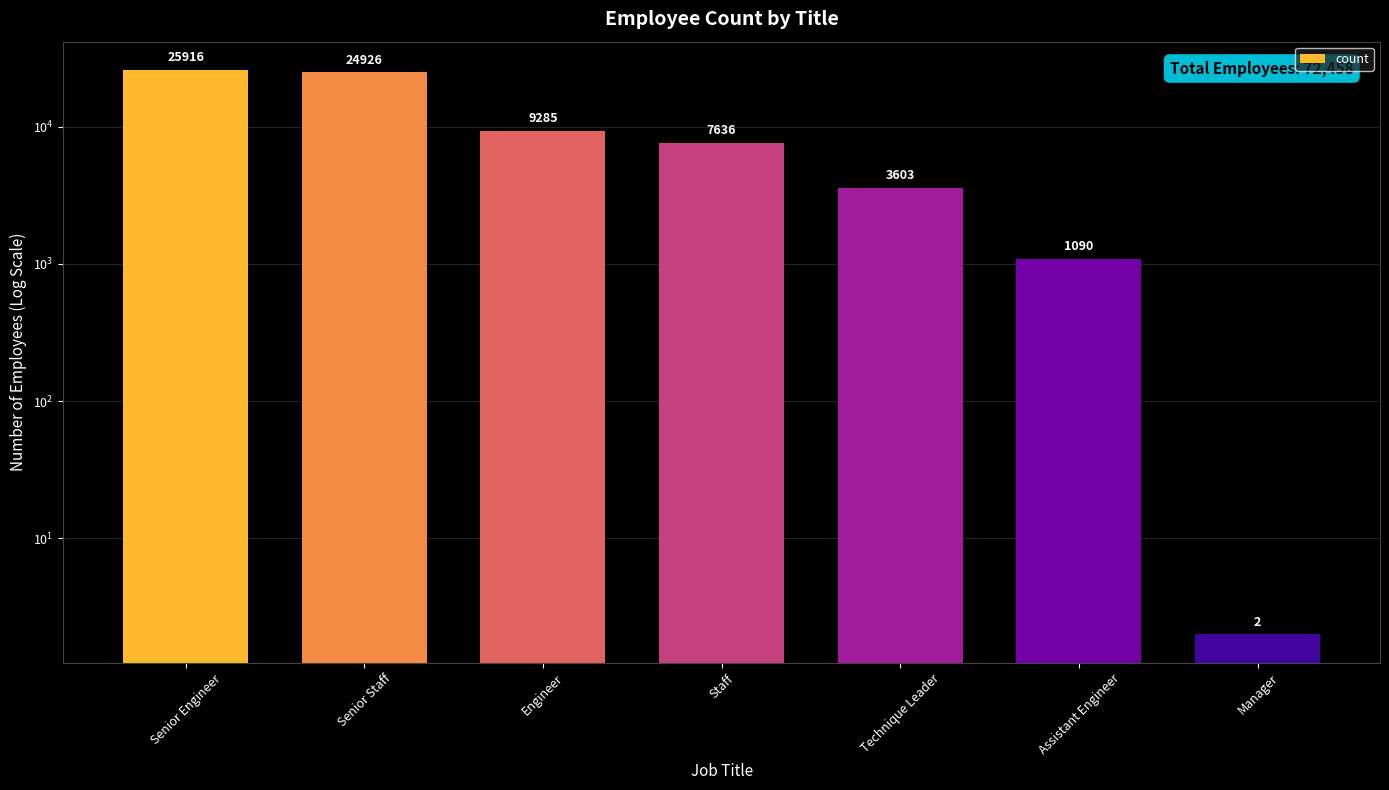

How many bars are there in total?

7